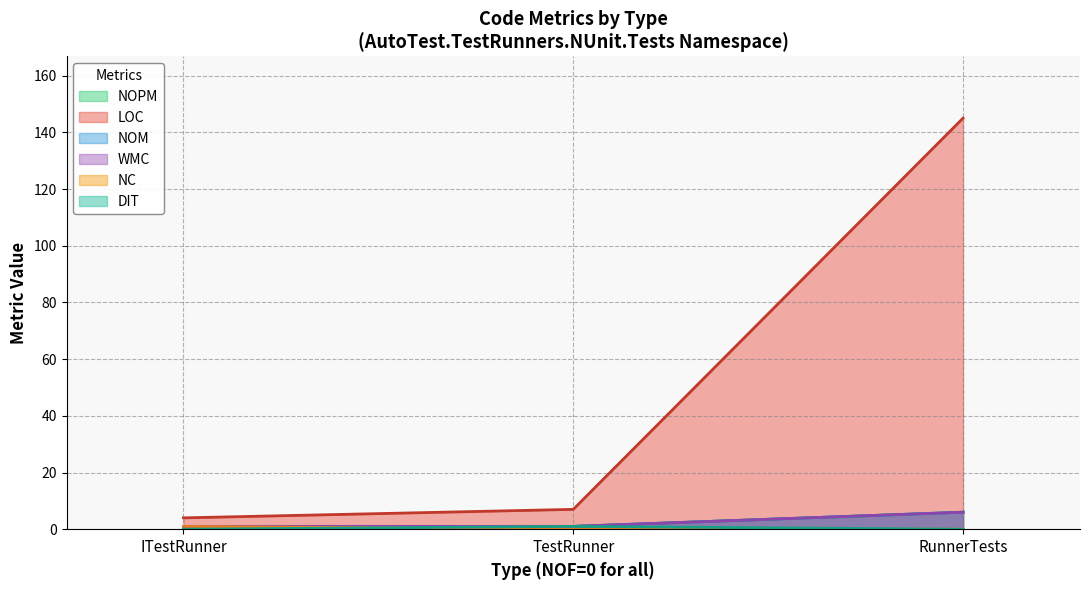

How many data points does each series have?

3